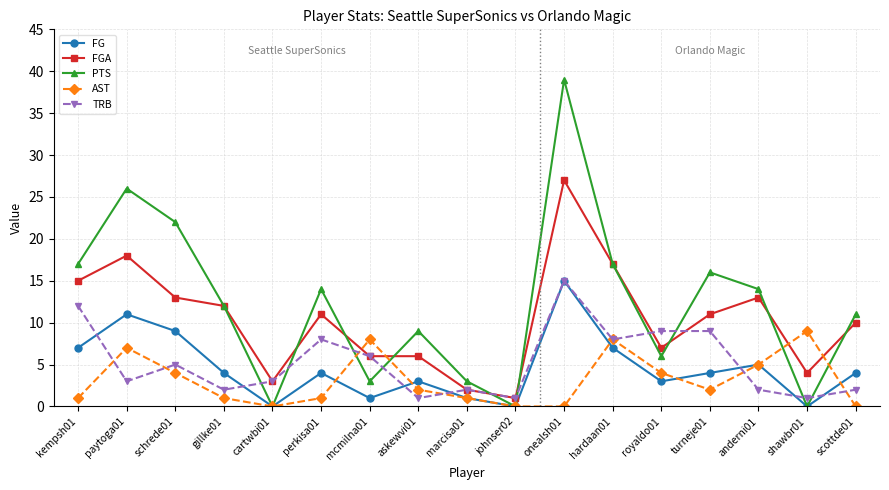

True or false: TRB has more than 0 points higher than both neighbors.

True